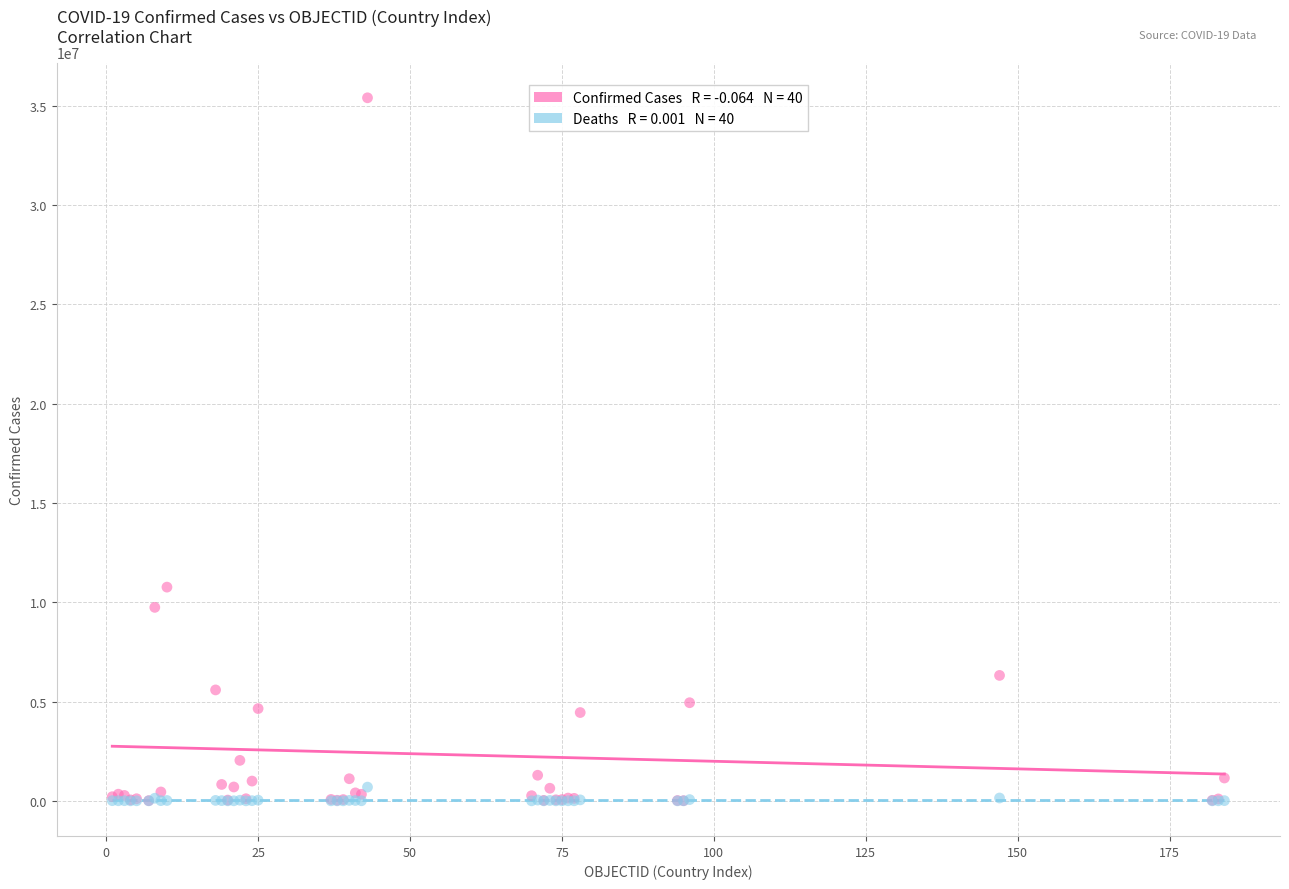

Across all series, what Y value is closest to 17698106?

10759272